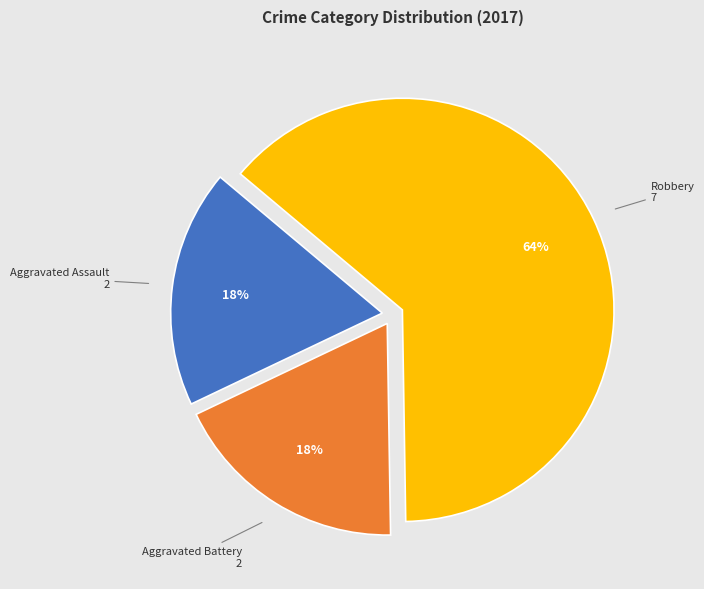

To the nearest percent, what is the average slice percentage?

33%